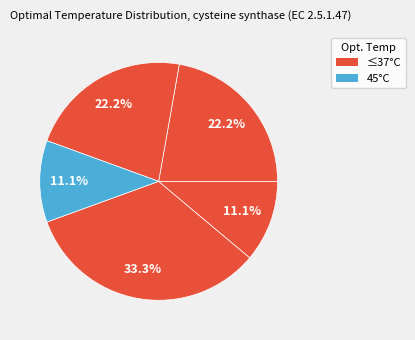

How many segments does this pie chart have?

5